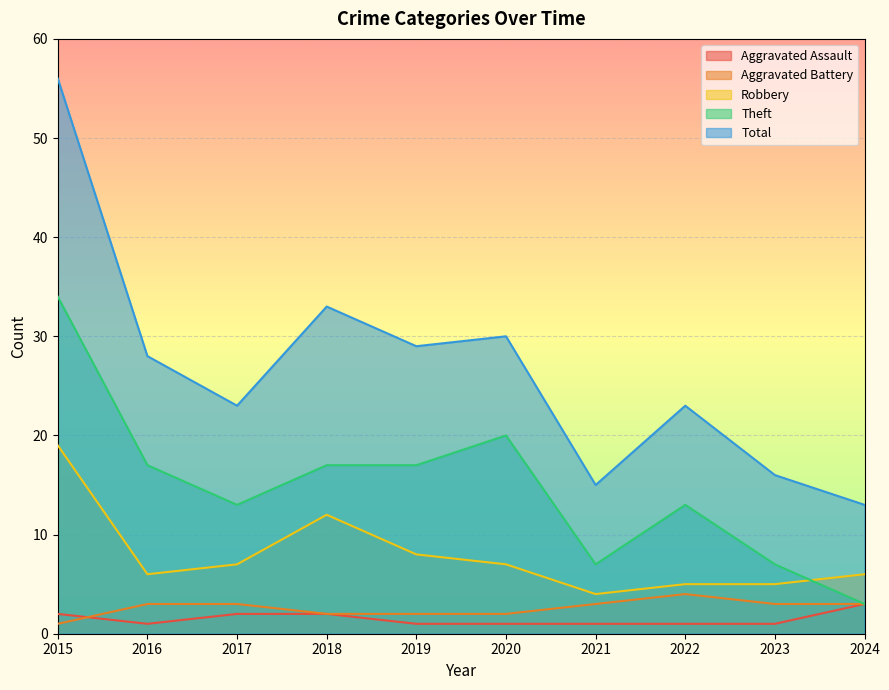

How many data points in Aggravated Battery are less than 3?

4